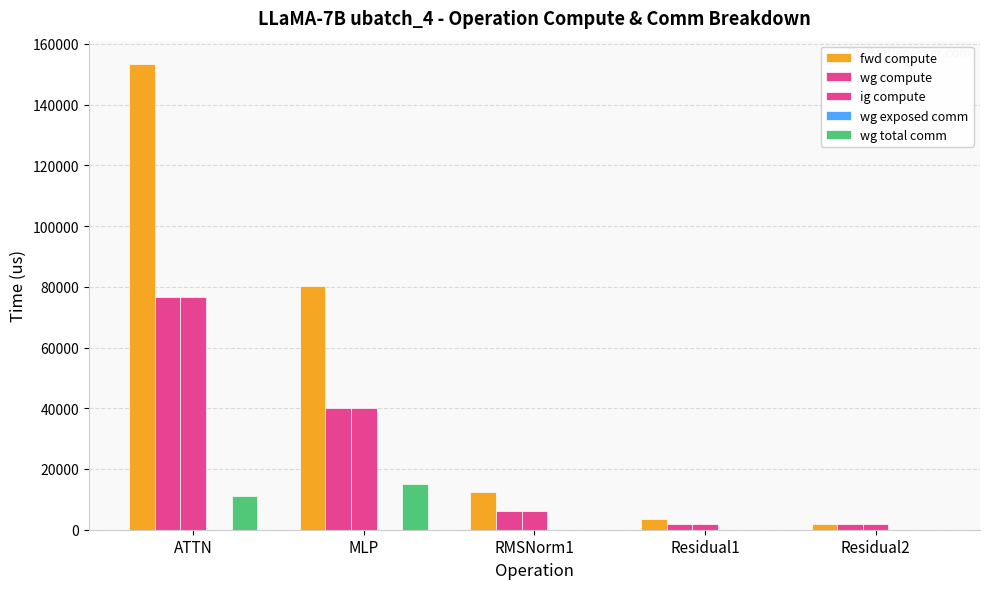

Where does the wg compute series first go above 6208?

ATTN